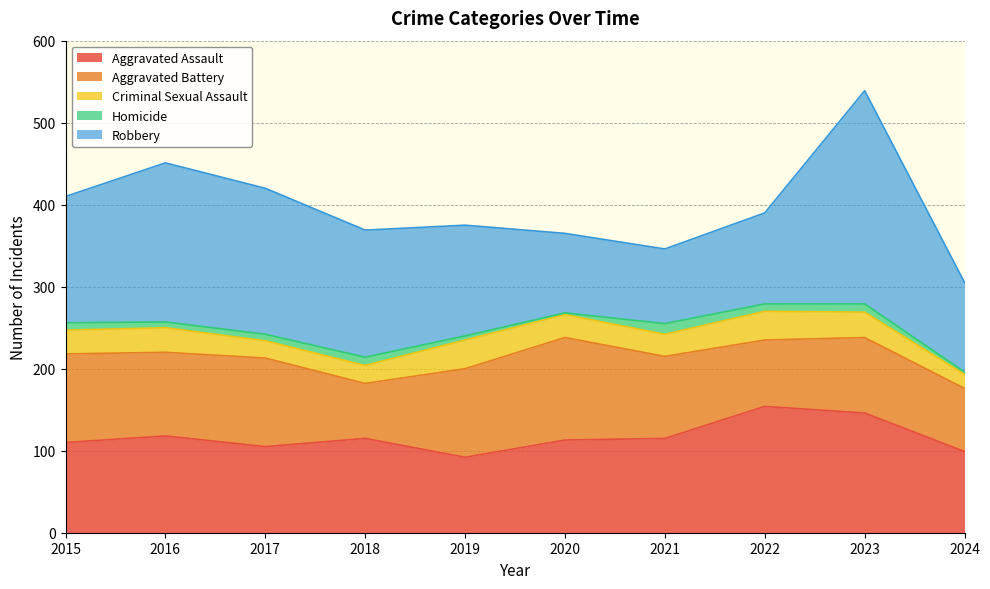

At which category does Homicide reach its first local valley?

2016